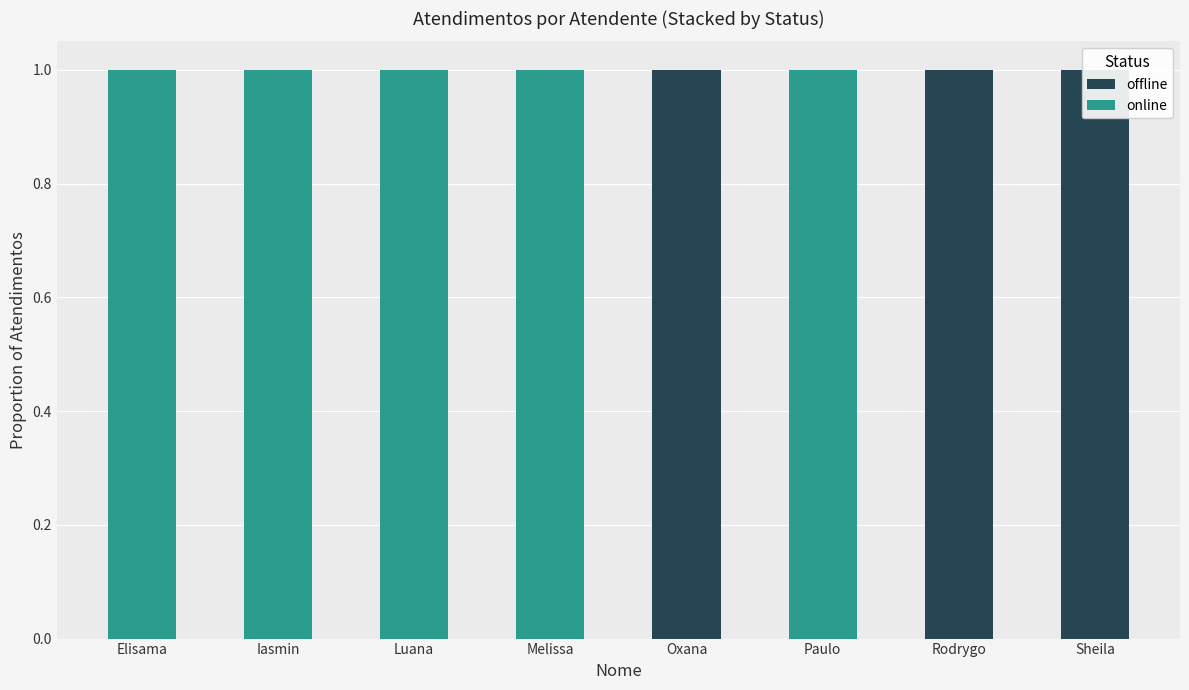

How many values in the offline series exceed 0?

3